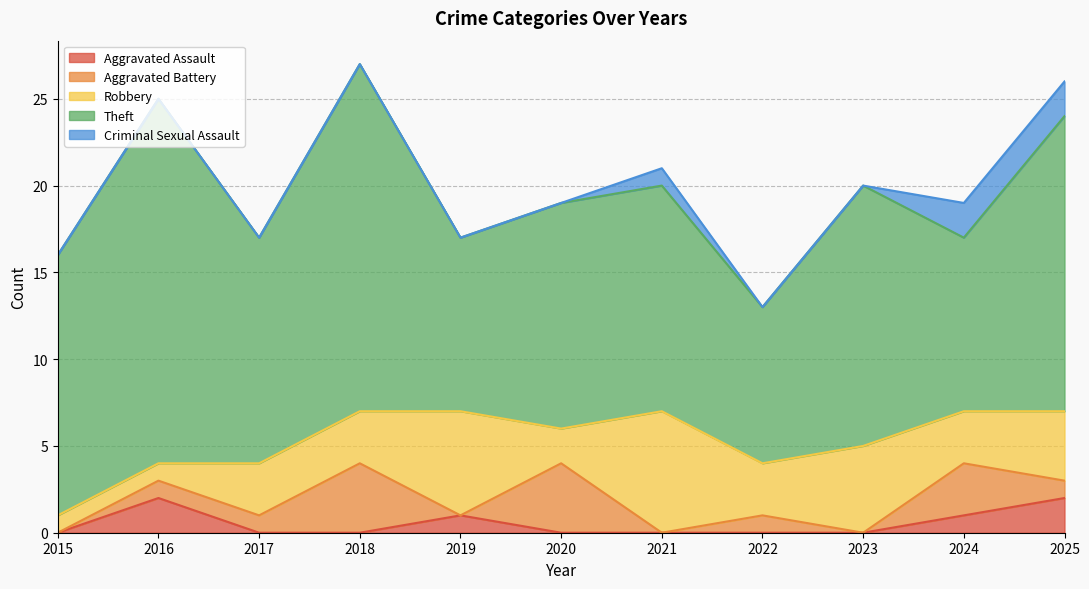

Reading left to right, transcribe all the data shown in this chart.

Aggravated Assault: 2015=0	2016=2	2017=0	2018=0	2019=1	2020=0	2021=0	2022=0	2023=0	2024=1	2025=2
Aggravated Battery: 2015=0	2016=1	2017=1	2018=4	2019=0	2020=4	2021=0	2022=1	2023=0	2024=3	2025=1
Robbery: 2015=1	2016=1	2017=3	2018=3	2019=6	2020=2	2021=7	2022=3	2023=5	2024=3	2025=4
Theft: 2015=15	2016=21	2017=13	2018=20	2019=10	2020=13	2021=13	2022=9	2023=15	2024=10	2025=17
Criminal Sexual Assault: 2015=0	2016=0	2017=0	2018=0	2019=0	2020=0	2021=1	2022=0	2023=0	2024=2	2025=2